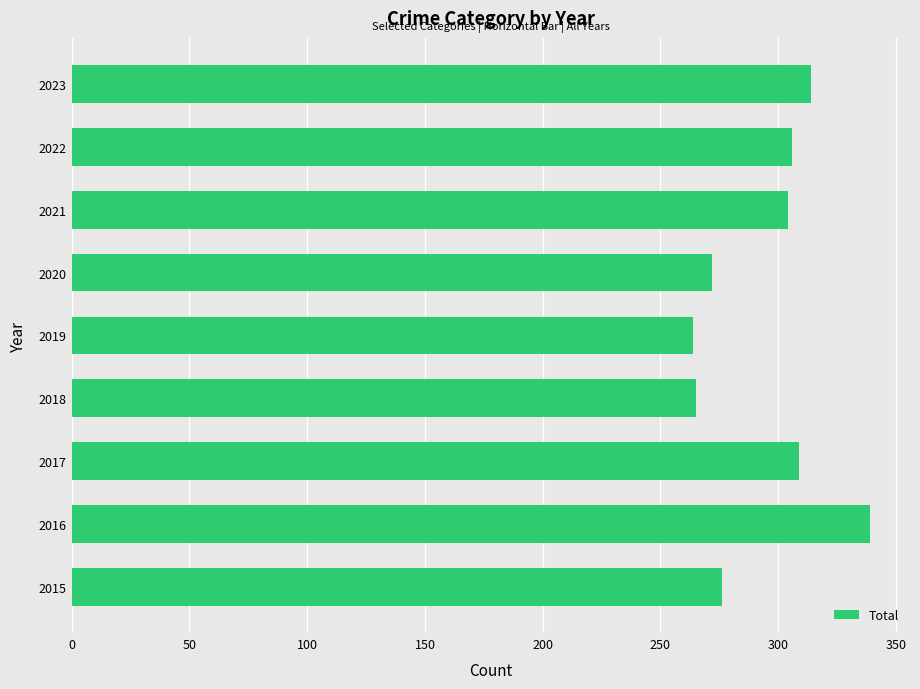

What is the change in value from 2017 to 2020?

-37